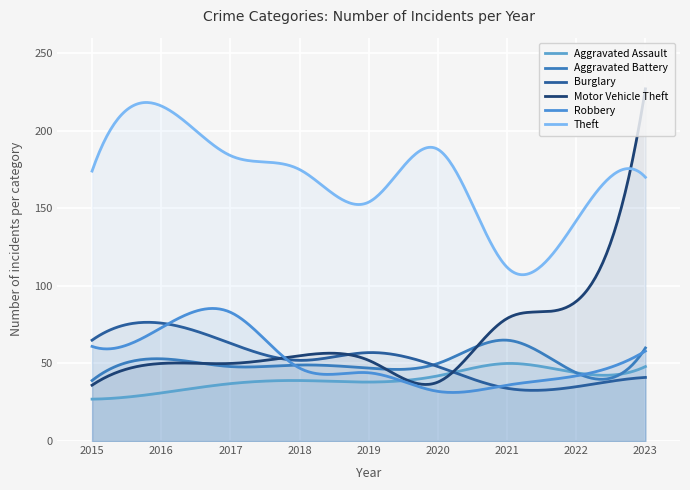

True or false: Theft and Burglary intersect in this chart.

False